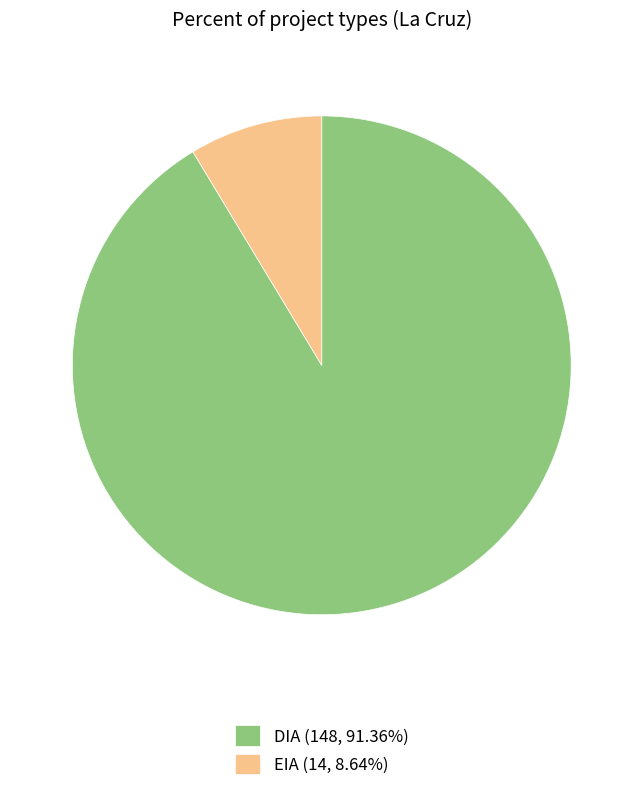

Do DIA (148, 91.36%) and EIA (14, 8.64%) together represent more than half of the pie?

Yes